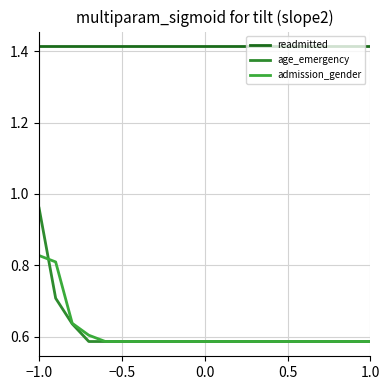

What is the difference between the second highest and second lowest values in the age_emergency series?

0.1